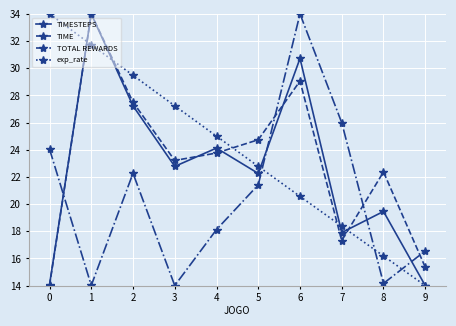

Is this an area chart (filled region under the line)?

No